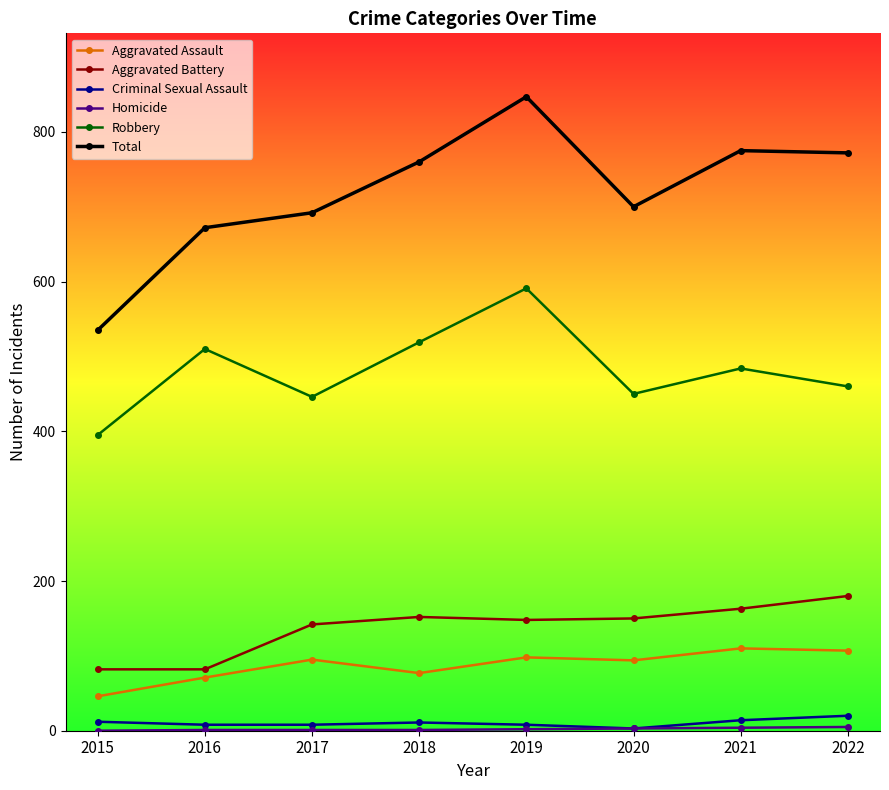

What is the lowest value of the Total series?

535